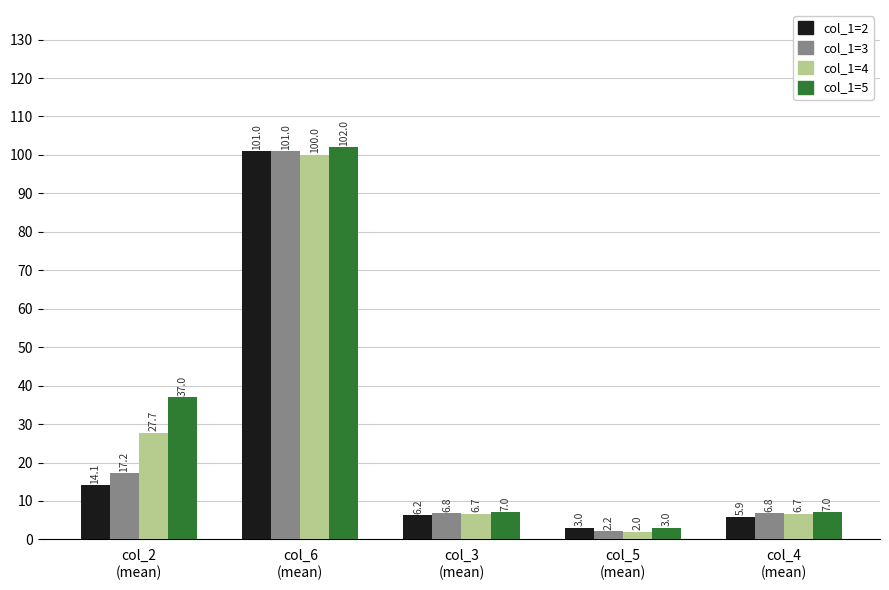

What is the label of the 3rd bar from the left?

col_3
(mean)